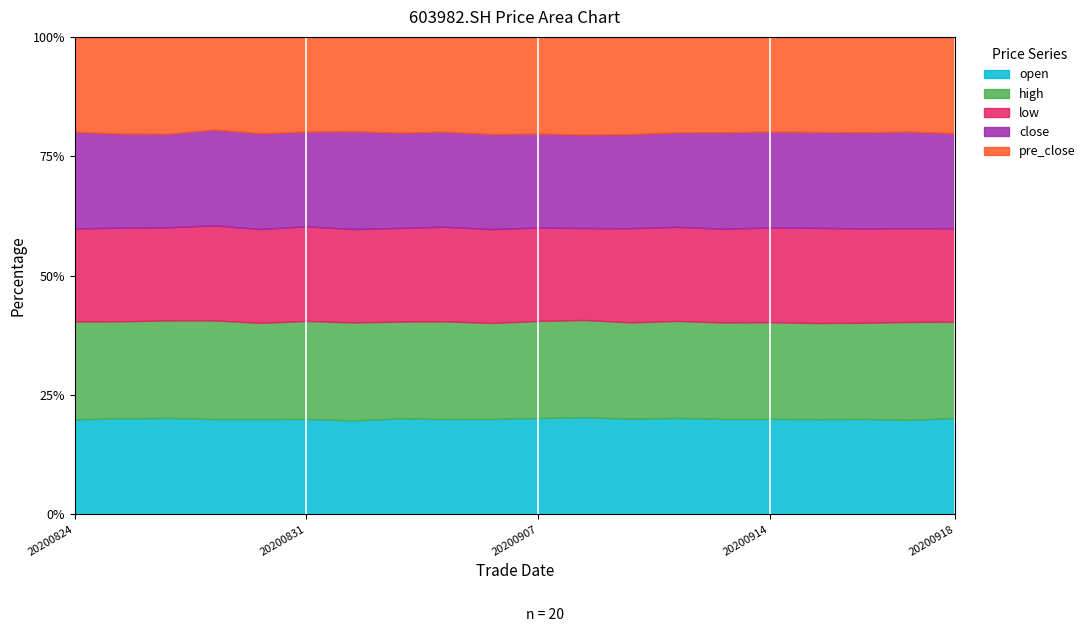

What is the lowest value of the pre_close series?

16.7